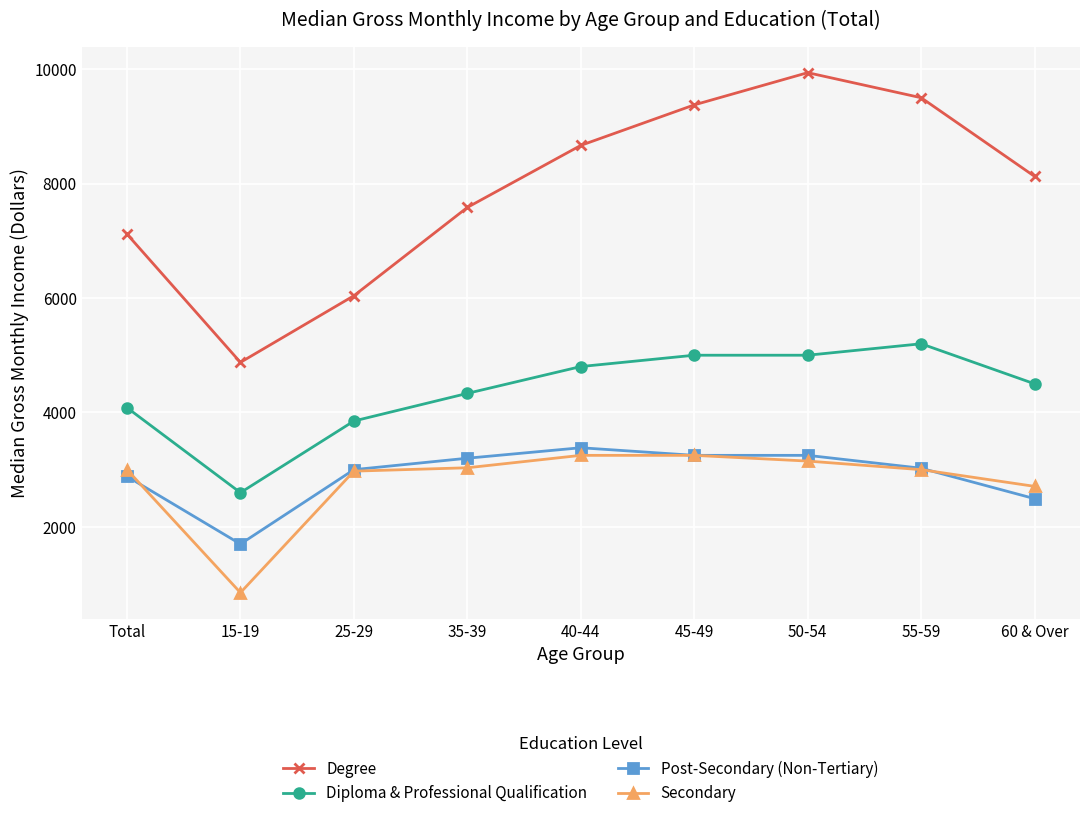

What is the difference between the Post-Secondary (Non-Tertiary) values at Total and 60 & Over?

389